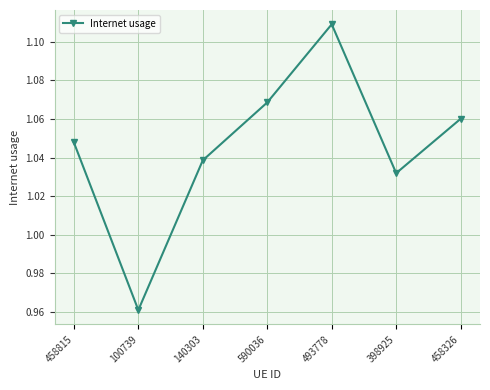

Which has a higher value, 493778 or 398925?

493778